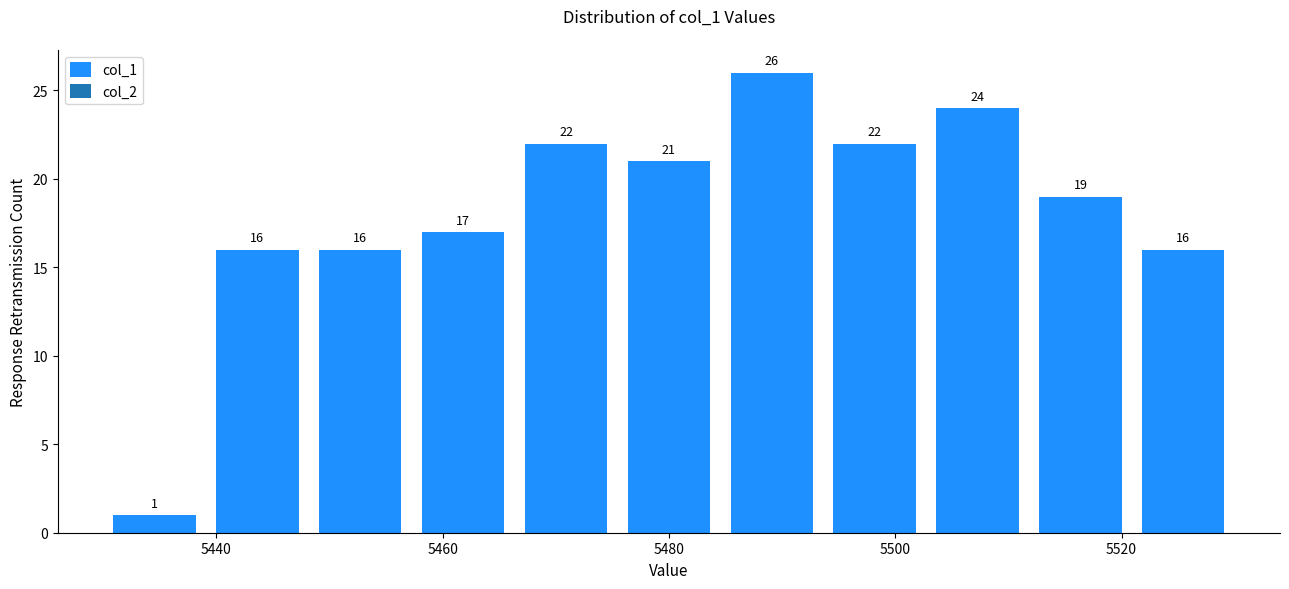

What is the height of the bar covering 5476 to 5484 on the x-axis? The bar edges are not printed on the chart, so give them approximately, as read against the axis.

21